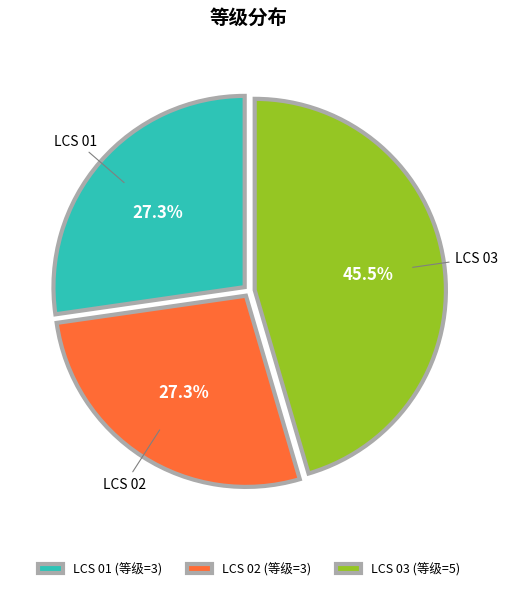

What portion of the pie excludes LCS 02 (等级=3)?

72.7%